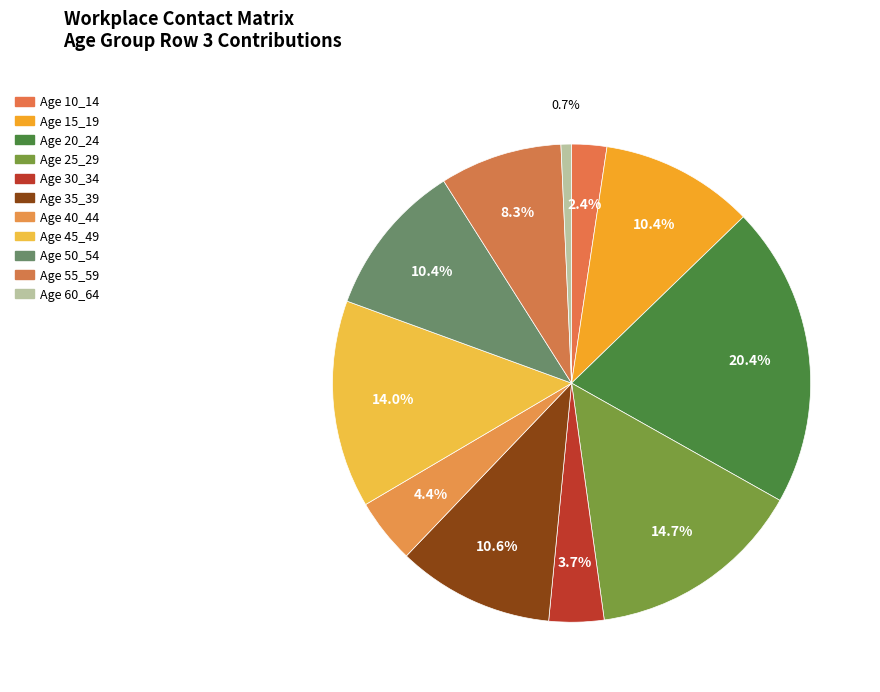

Rank the categories by value from highest to lowest.

20_24, 25_29, 45_49, 35_39, 50_54, 15_19, 55_59, 40_44, 30_34, 10_14, 60_64